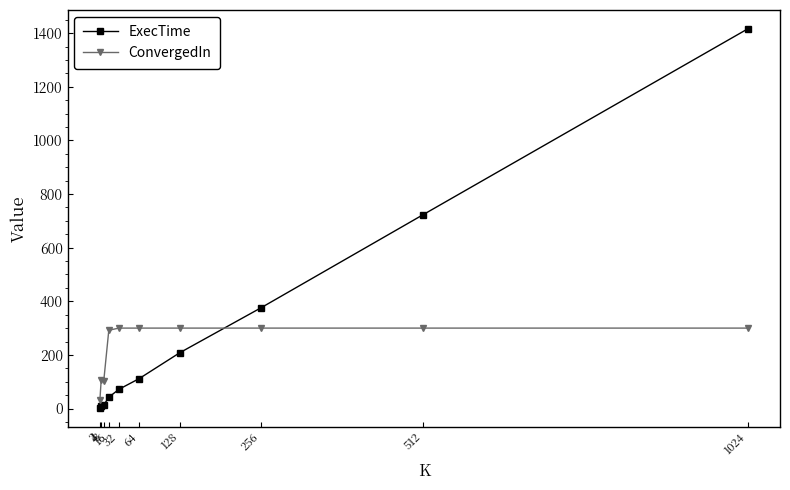

What is the difference between the highest and lowest values at 32?

228.3